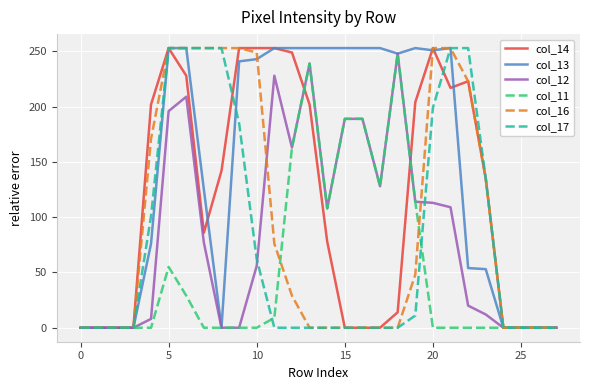

What is the maximum value shown in the chart?

253